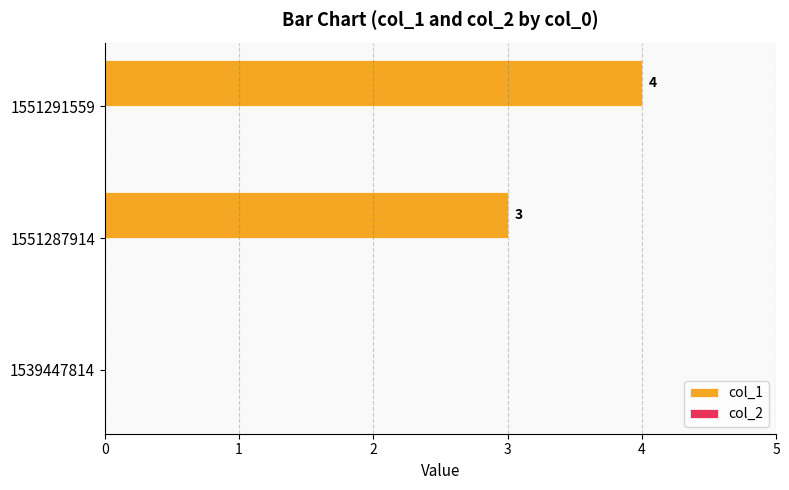

Are the bars grouped side by side (vs. stacked)?

No